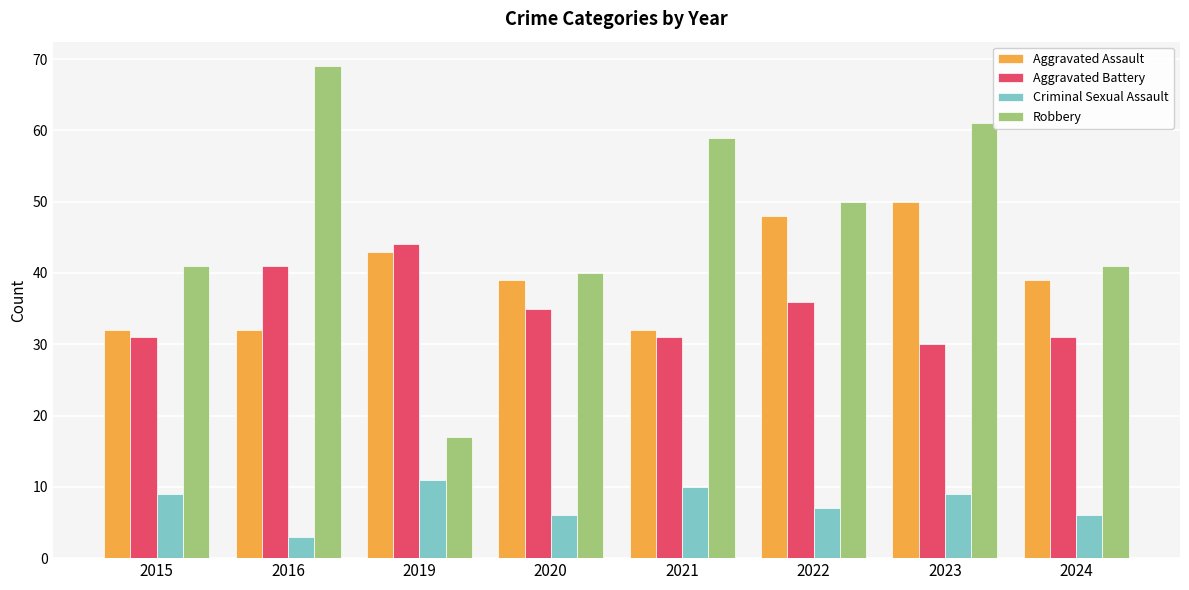

What is the value of the Criminal Sexual Assault bar at the 5th from the left?

10